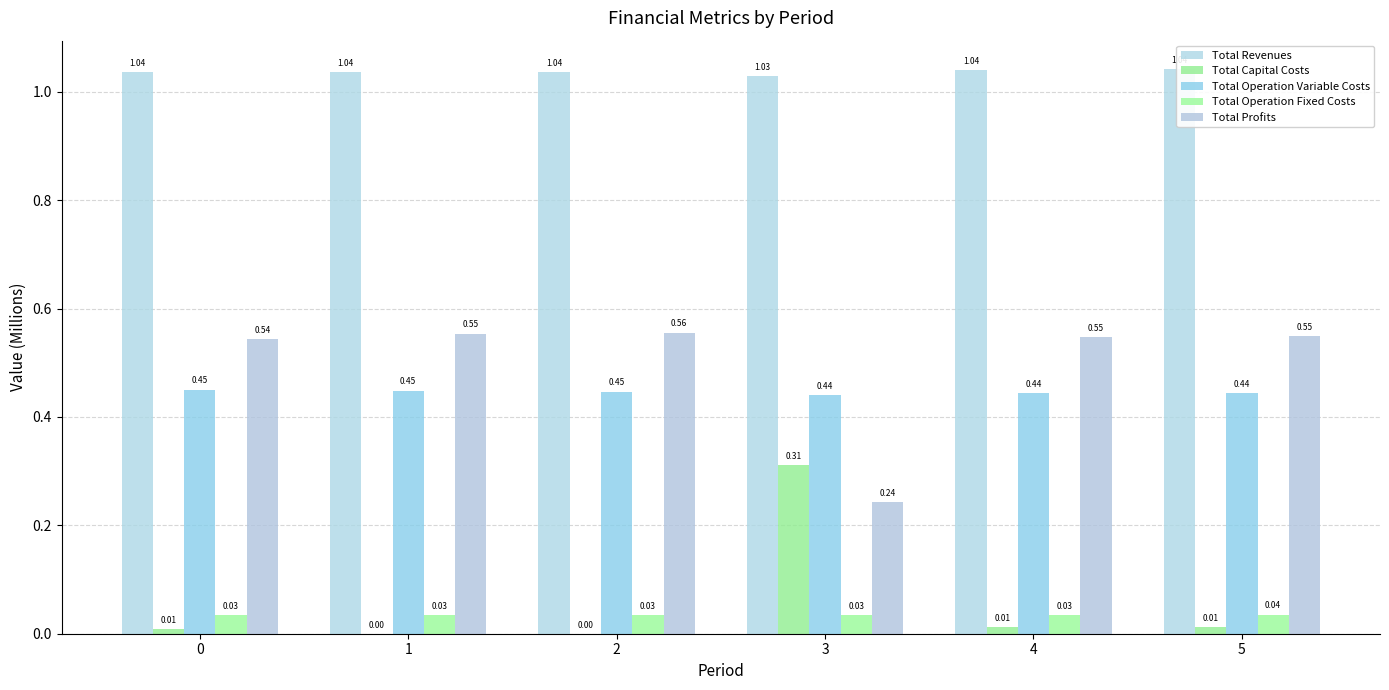

The value of Total Operation Fixed Costs at 4 is 0.0. True or false?

True